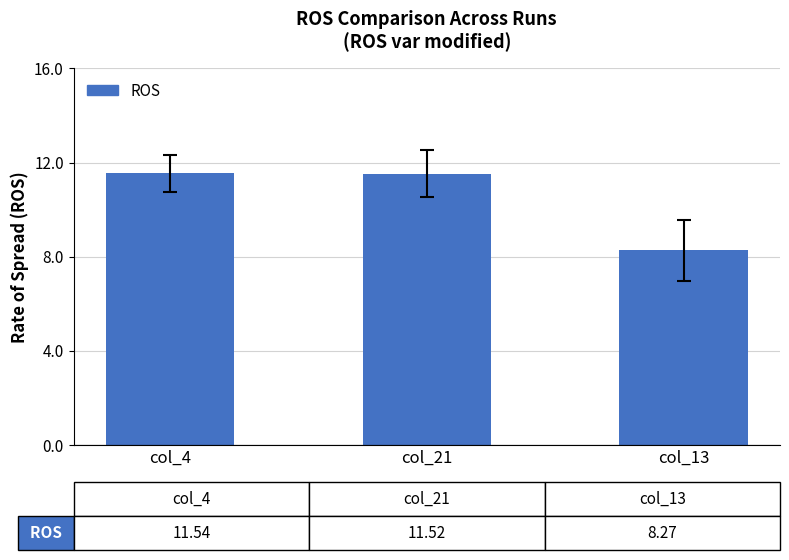

What is the difference between the maximum and minimum values?

3.3